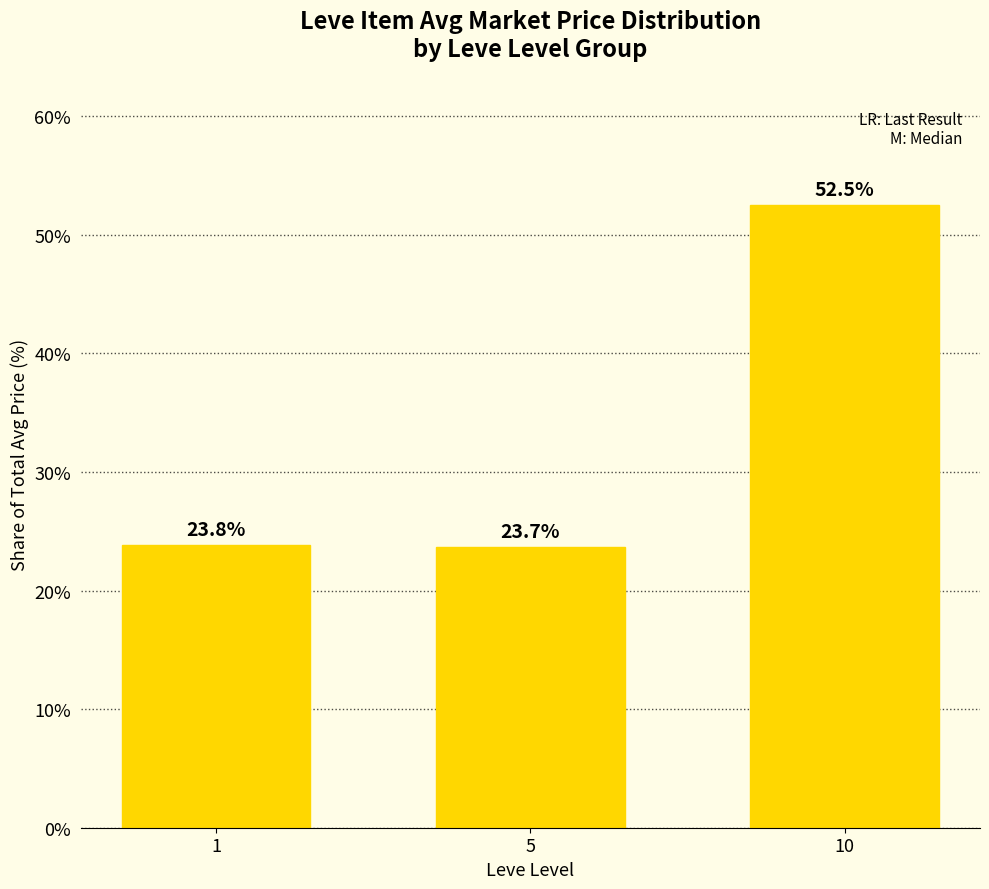

What is the ratio of the value at 10 to the value at 5?

2.2